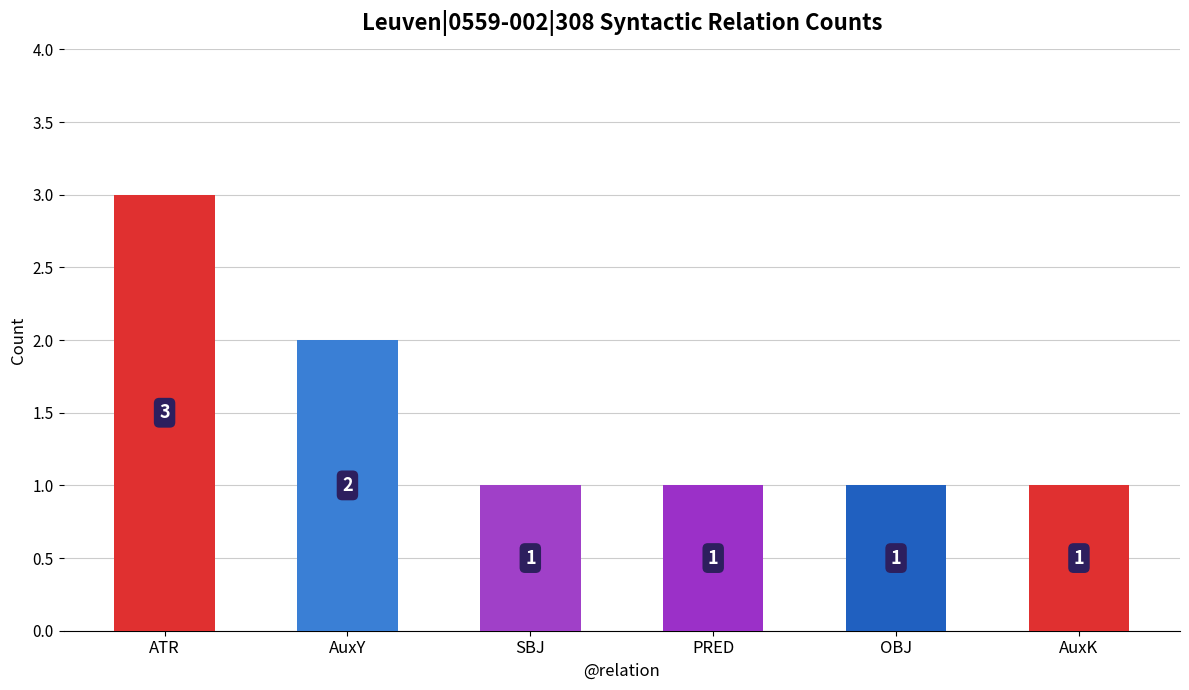

What is the value of the 6th bar from the left?

1